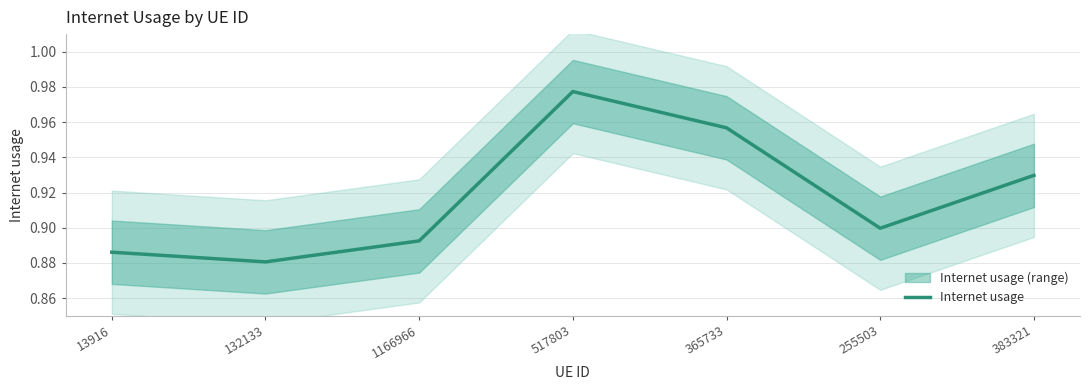

How many categories are shown in the chart?

7